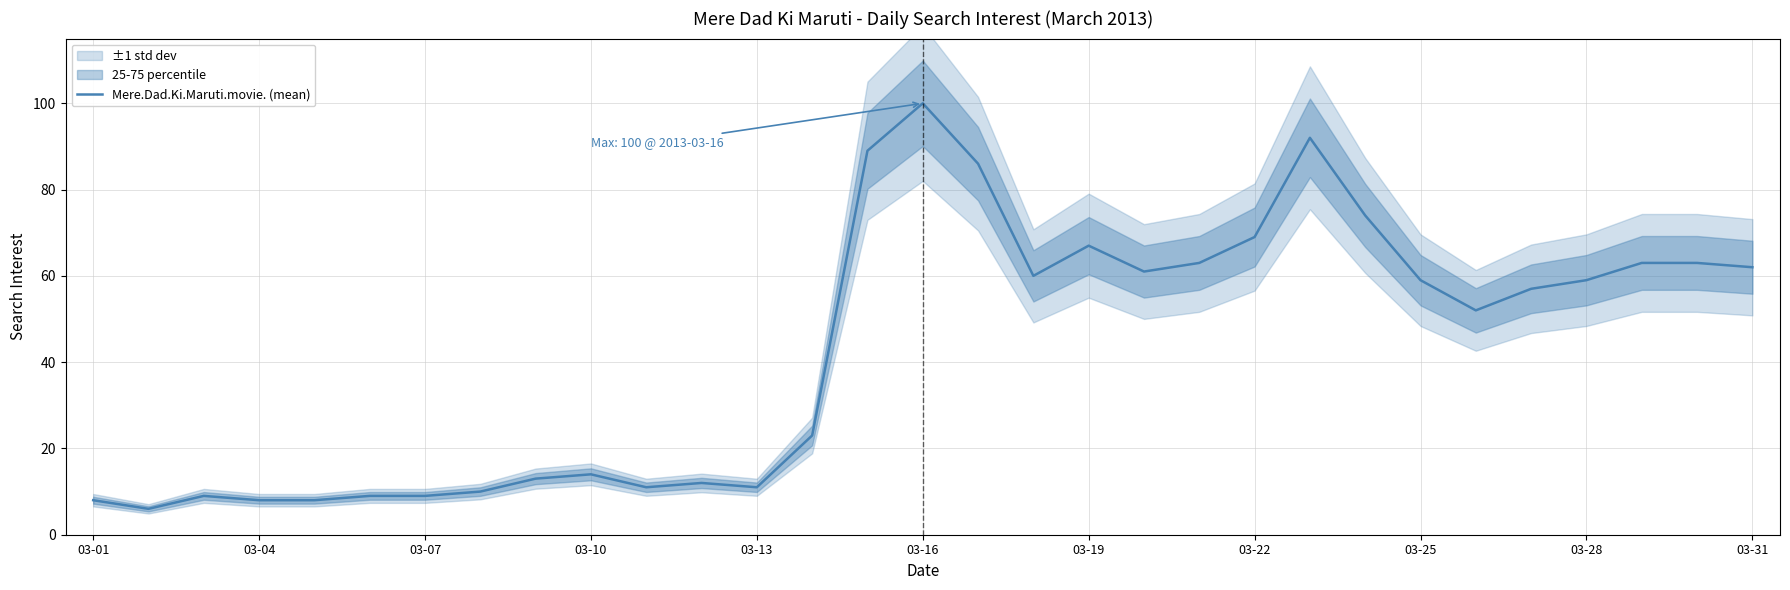

Read the value at 20, to the nearest 10.

60